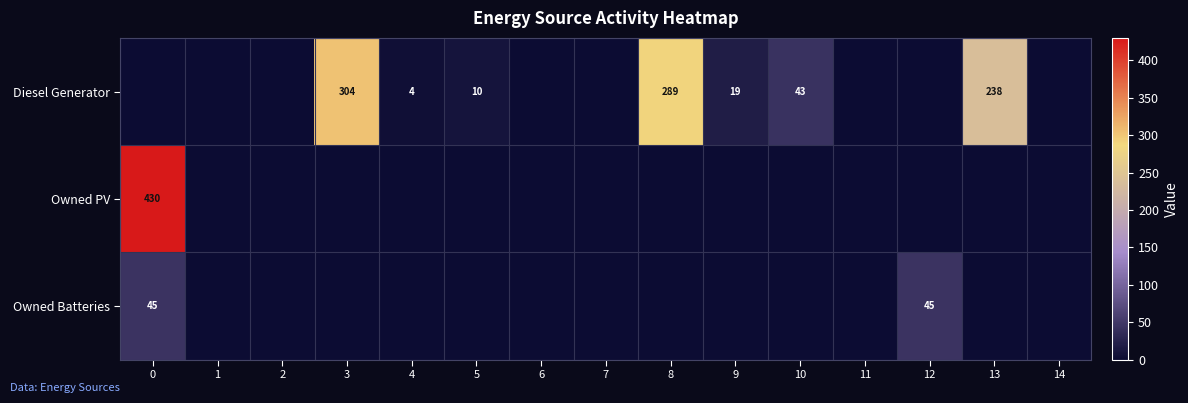

The Diesel Generator series shows 29 at 10. True or false?

False